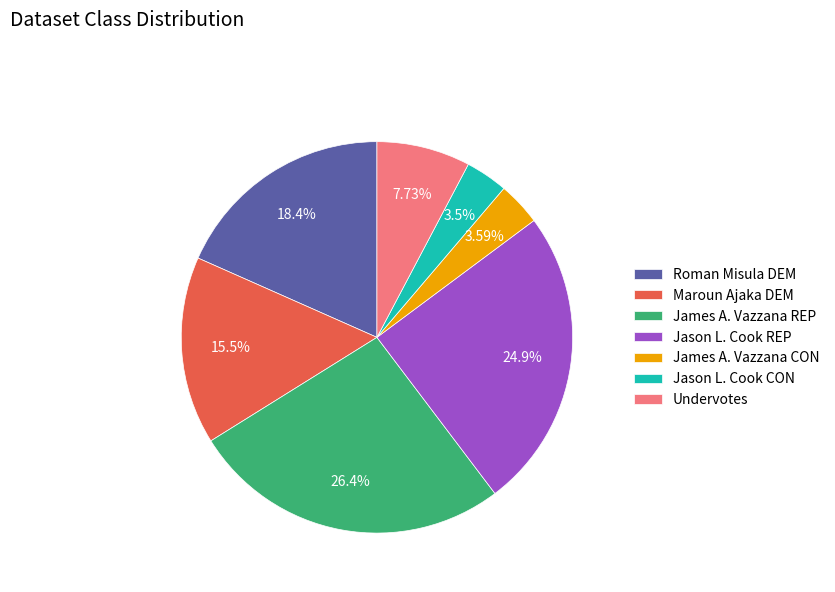

Do Maroun Ajaka DEM and Roman Misula DEM together represent more than half of the pie?

No